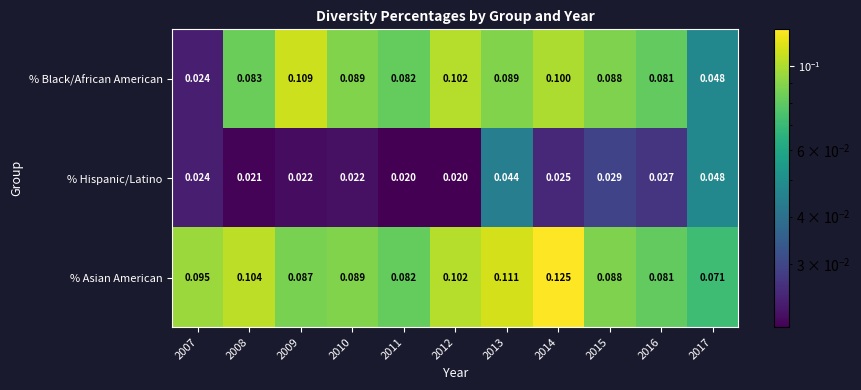

Rank the series at 2008 from lowest to highest value.

% Hispanic/Latino, % Black/African American, % Asian American